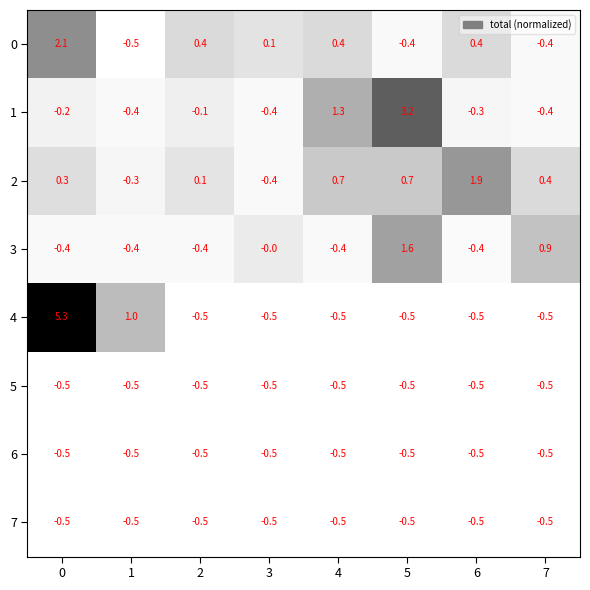

At how many categories does at least one series exceed 4?

1